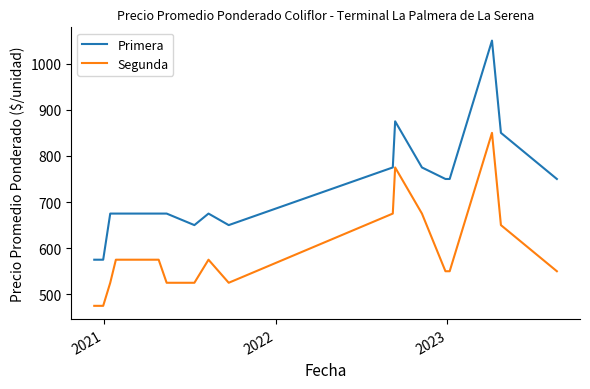

What is the minimum value shown in the chart?

475